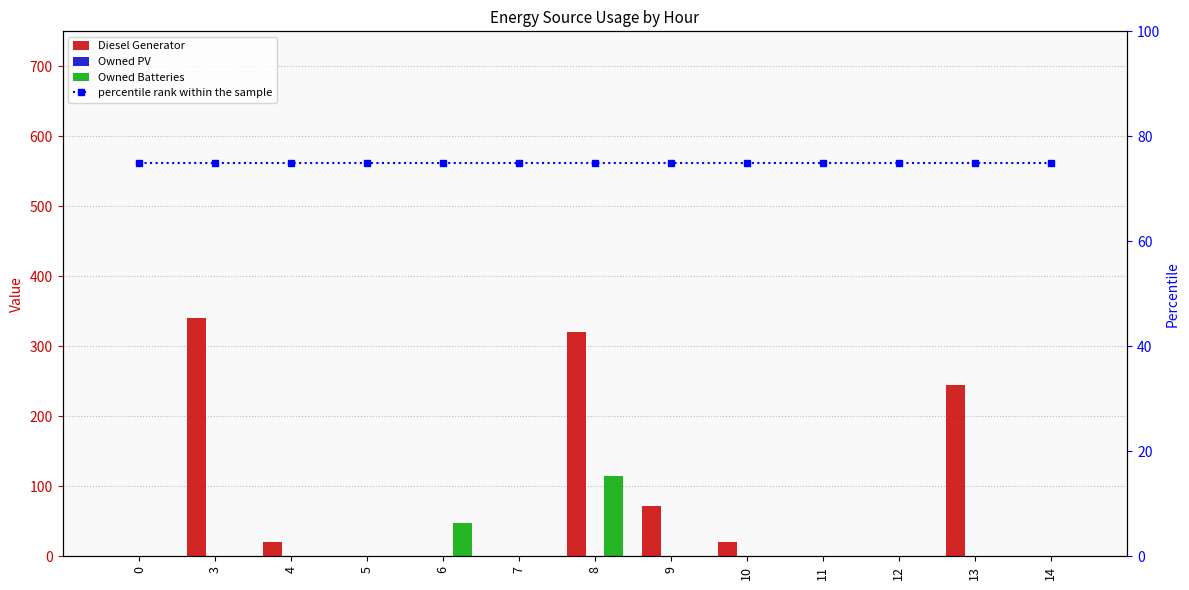

Is the value of percentile rank within the sample at 4 greater than the value of Diesel Generator at 0?

Yes